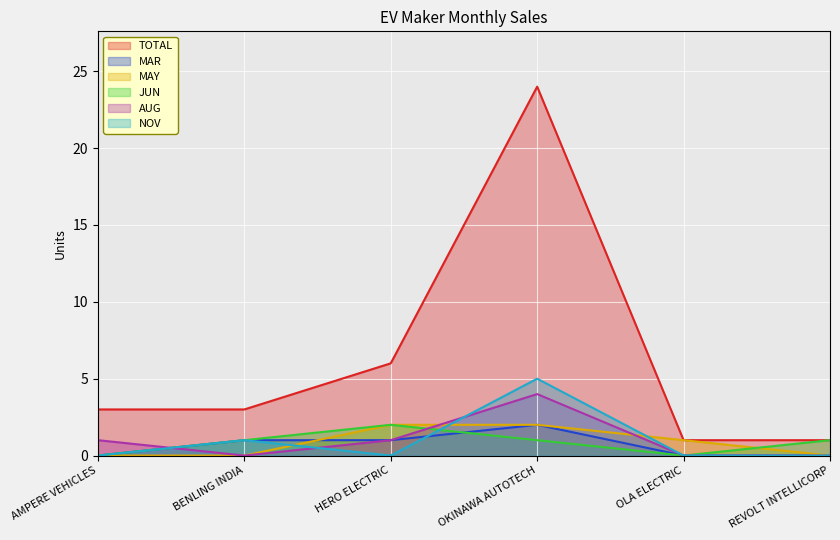

What is the difference between the TOTAL values at HERO ELECTRIC and REVOLT INTELLICORP?

5